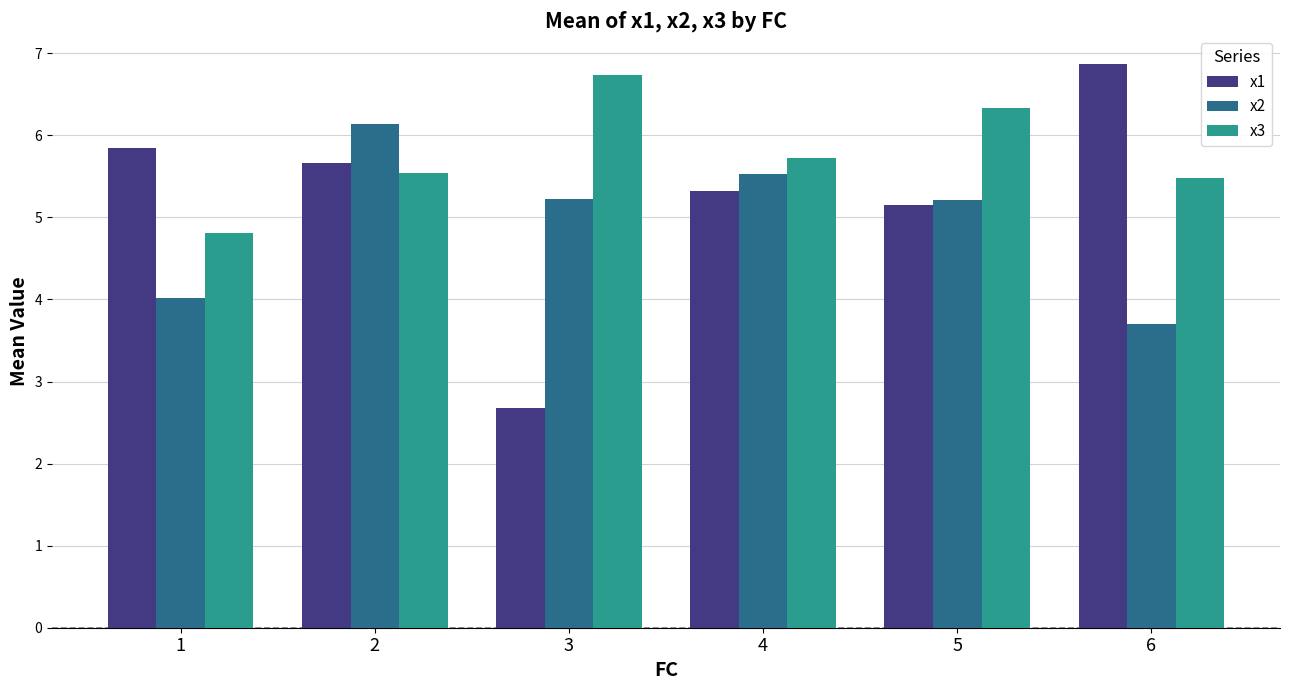

What is the difference between the highest and lowest values at 4?

0.4